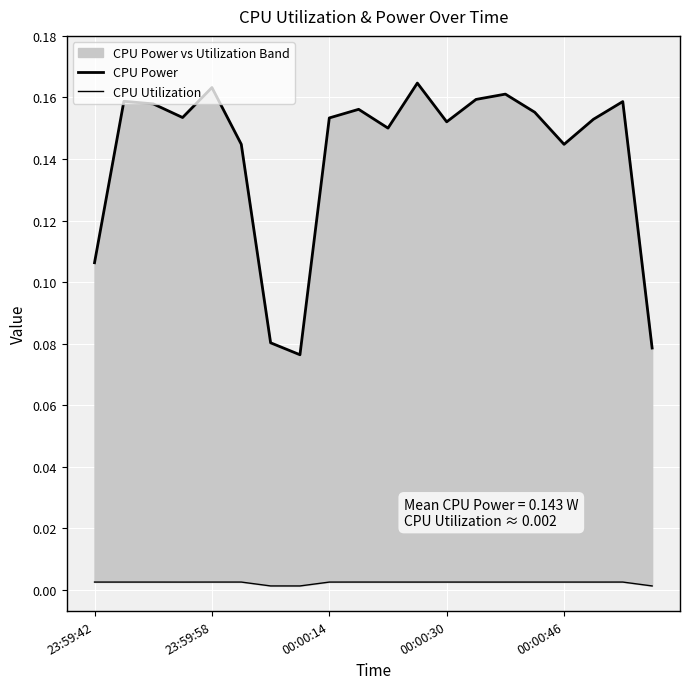

At 13, list the series in order from smallest to largest.

CPU Utilization, CPU Power